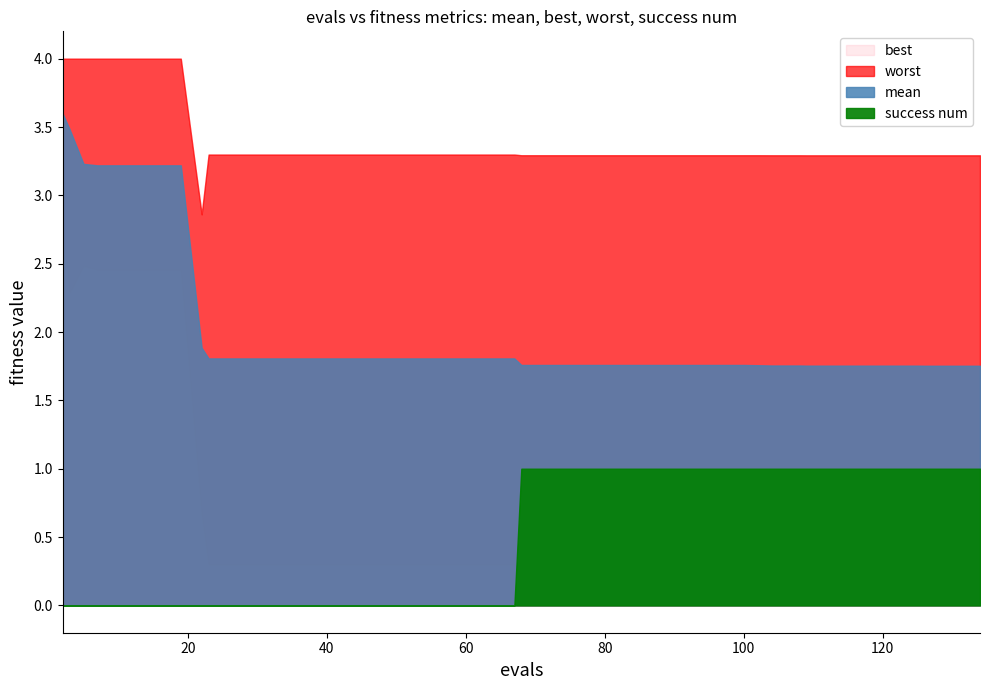

Does the chart have visible grid lines?

No